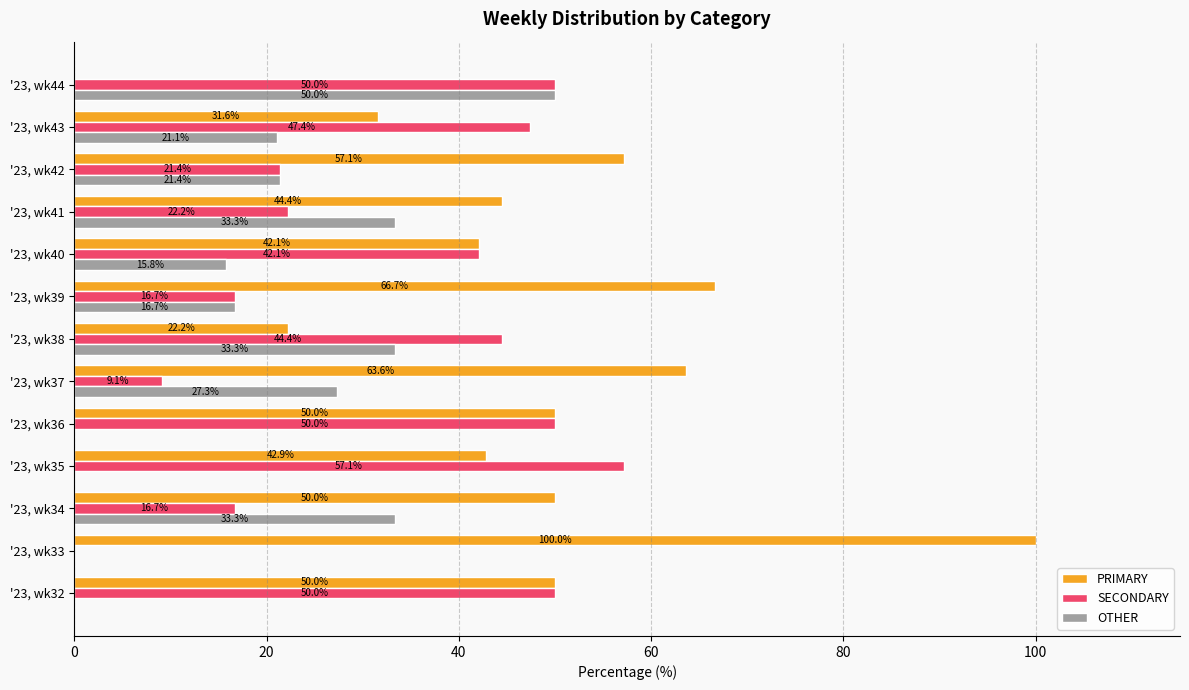

Between '23, wk32 and '23, wk43, which series saw the biggest shift?

OTHER